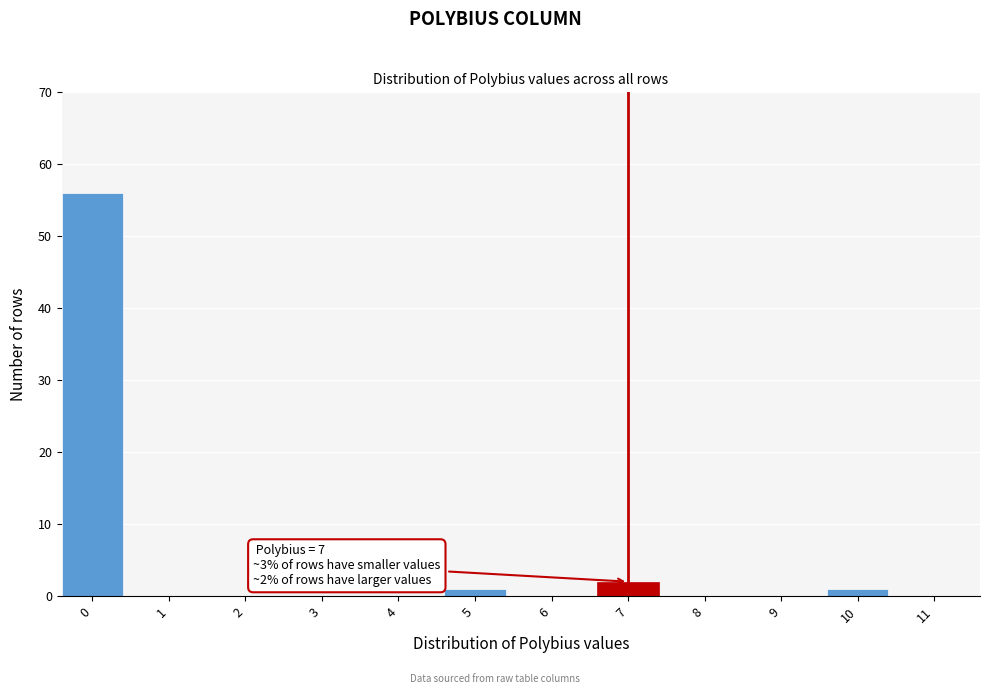

Reading left to right, what are all the values shown in this chart?

0=56	1=0	2=0	3=0	4=0	5=1	6=0	7=2	8=0	9=0	10=1	11=0